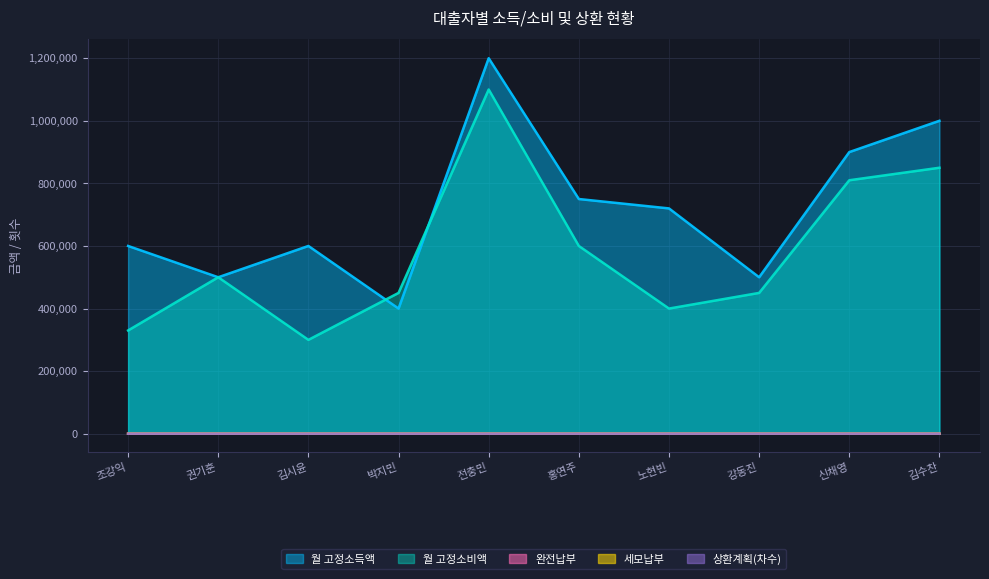

Where does the 월 고정소비액 series first go above 500000?

전충민